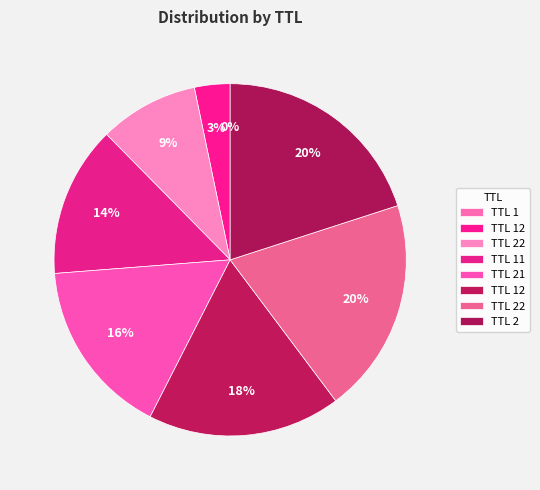

To the nearest percent, what is the difference between the largest and smallest slice percentages?

20%